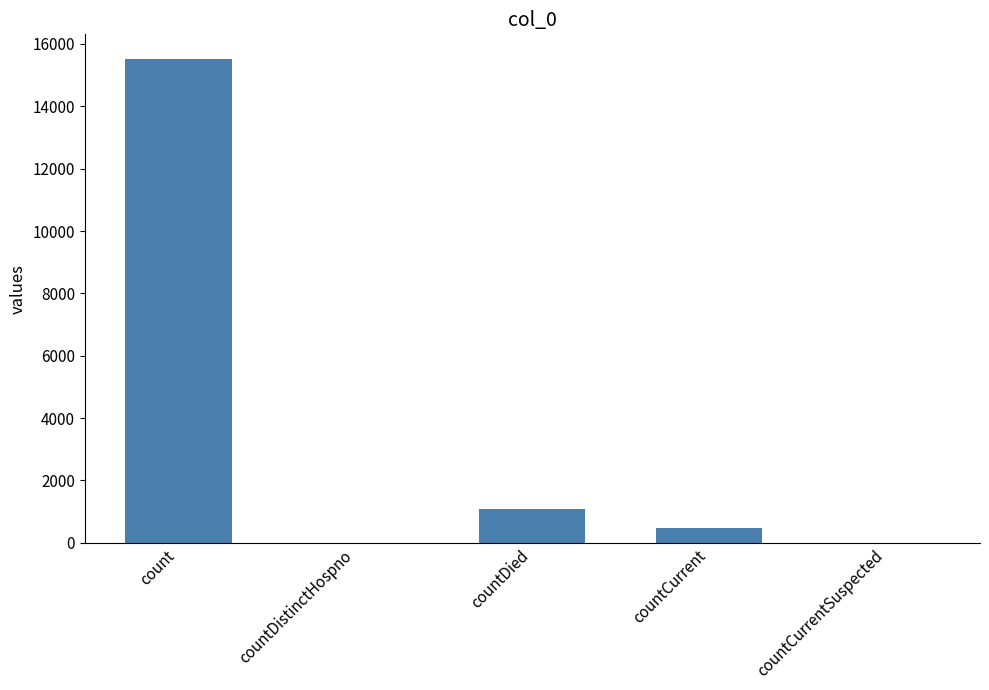

The value at countDied is 1083. True or false?

True